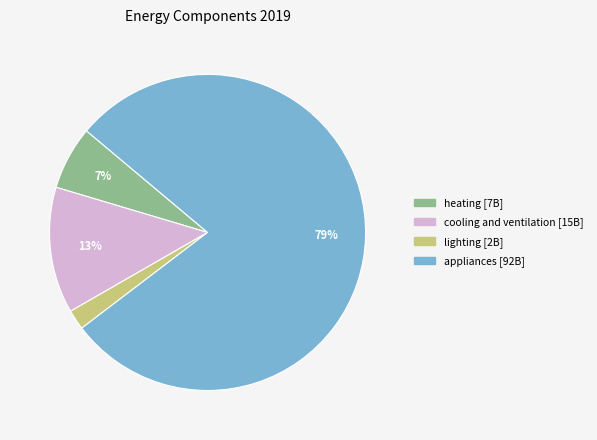

Count the number of slices in the pie.

4